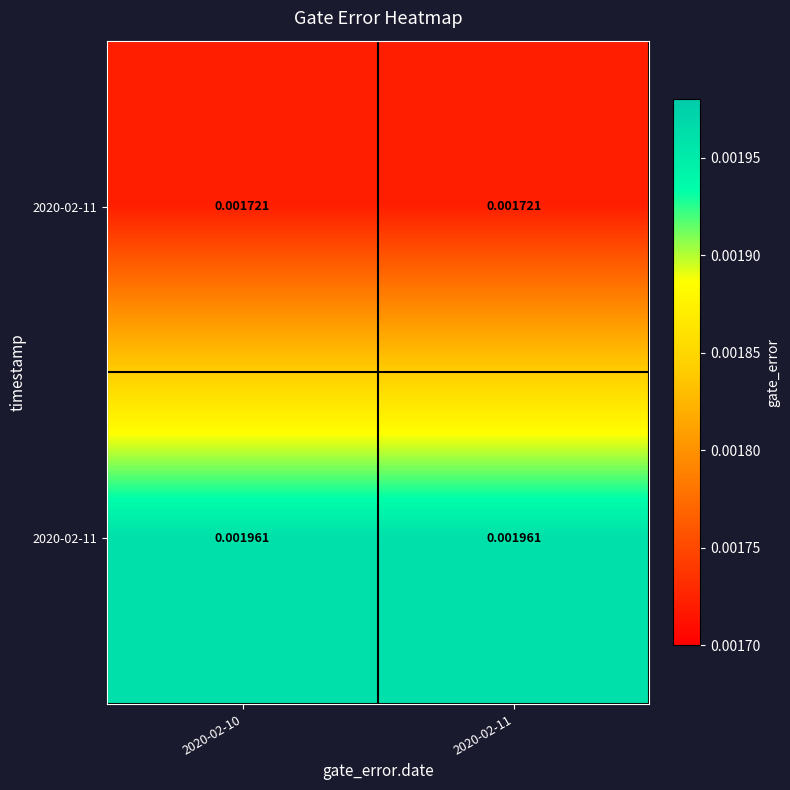

At which category is the sum across all series the highest?

2020-02-10